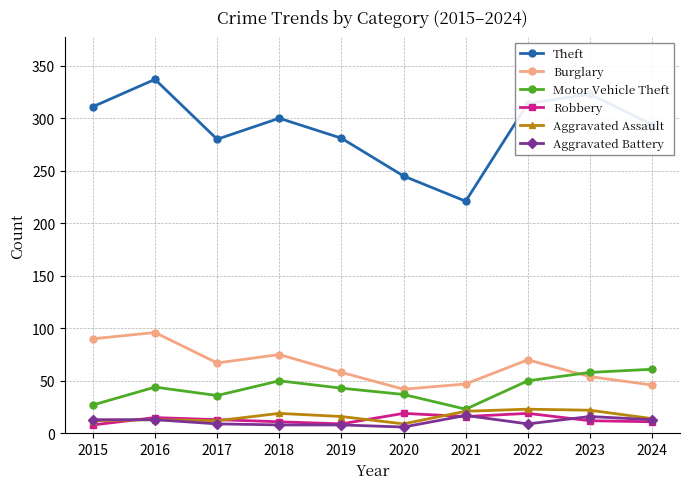

What is the total value across all series at 2024?

439